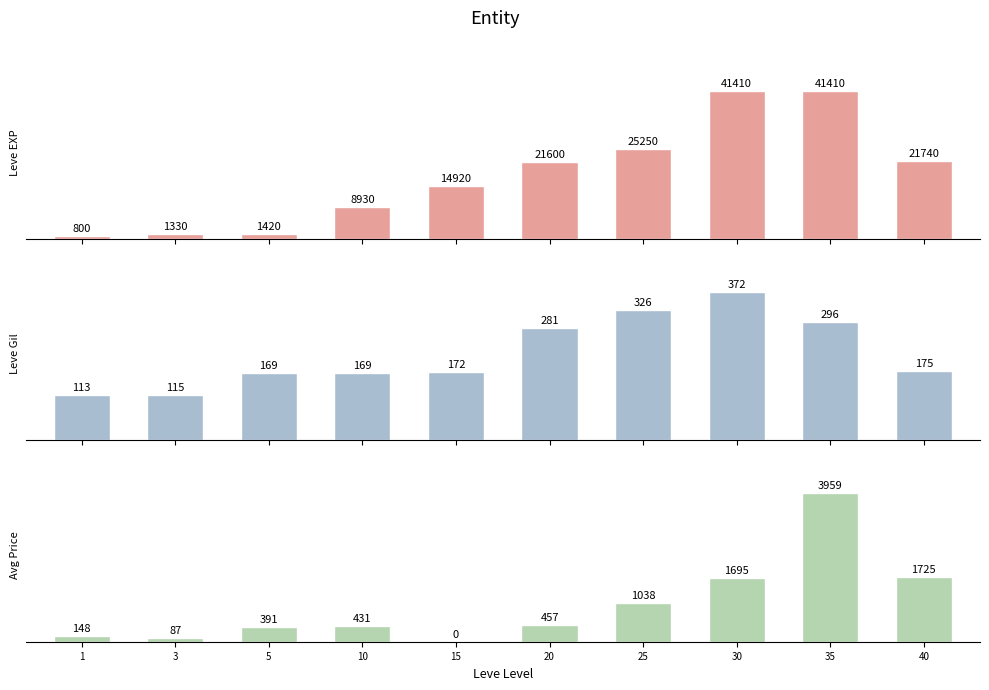

The value of currentAveragePrice at 10 is 430.6. True or false?

True